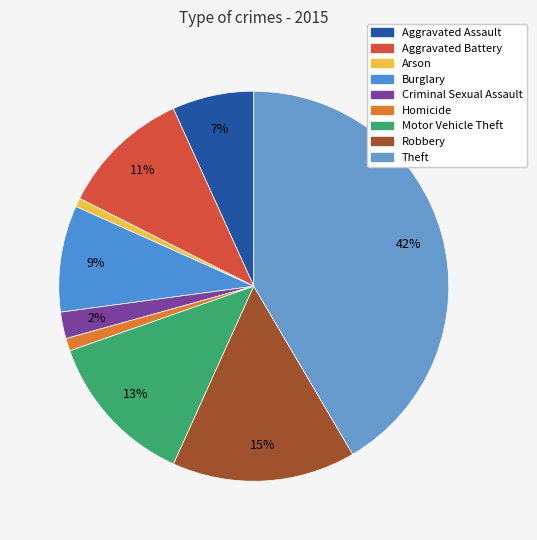

Which category has the biggest portion of the pie?

Theft